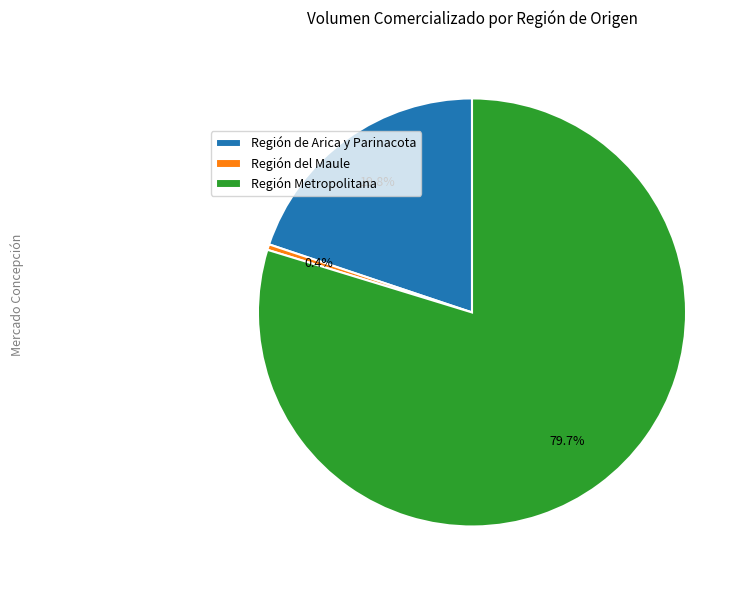

Which category has the smallest portion of the pie?

Región del Maule